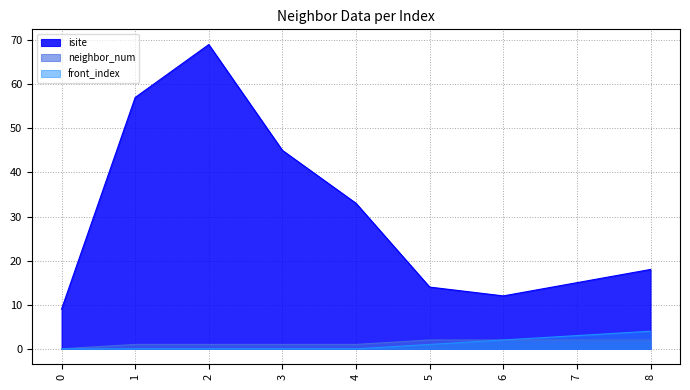

What is the spread (max minus min) of values at 8?

16